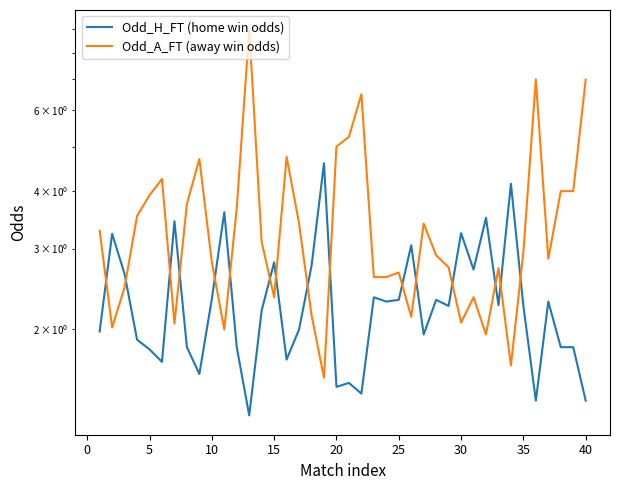

Reading left to right, list all the values displayed in this chart.

Odd_H_FT (home win odds): 2.0	3.2	2.6	1.9	1.8	1.7	3.4	1.8	1.6	2.3	3.6	1.8	1.3	2.2	2.8	1.7	2.0	2.8	4.6	1.5	1.5	1.4	2.4	2.3	2.3	3.0	1.9	2.3	2.2	3.2	2.7	3.5	2.3	4.2	2.2	1.4	2.3	1.8	1.8	1.4
Odd_A_FT (away win odds): 3.3	2.0	2.5	3.5	3.9	4.2	2.1	3.8	4.7	2.8	2.0	3.7	9.0	3.1	2.4	4.8	3.4	2.1	1.6	5.0	5.2	6.5	2.6	2.6	2.7	2.1	3.4	2.9	2.7	2.1	2.4	1.9	2.7	1.7	3.0	7.0	2.9	4.0	4.0	7.0